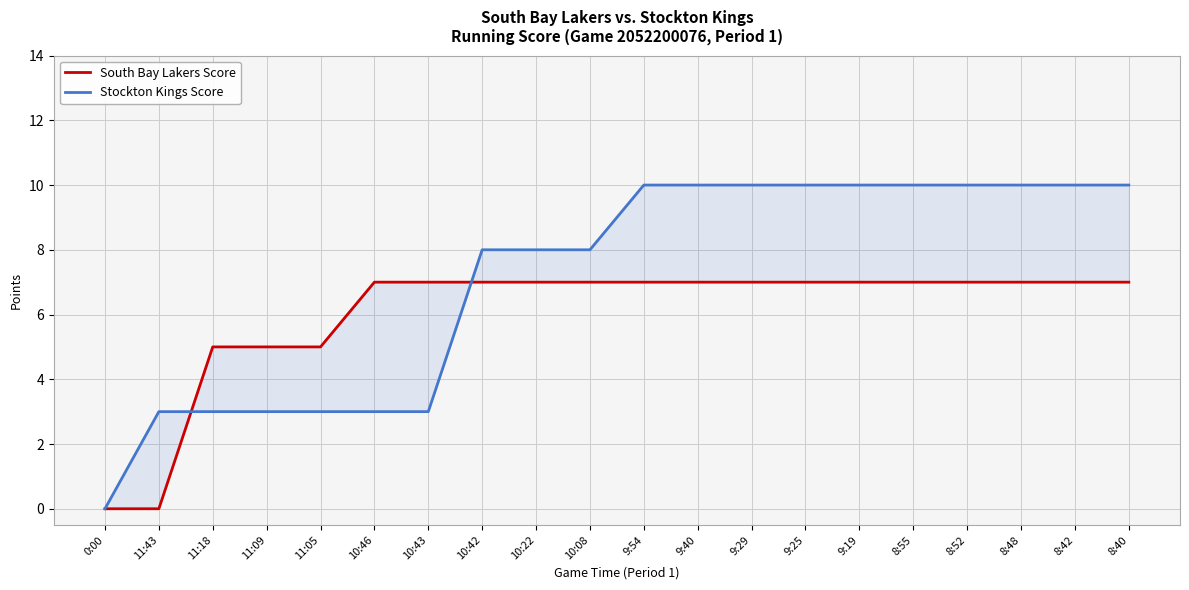

The value of Stockton Kings Score at 9:29 is 10. True or false?

True